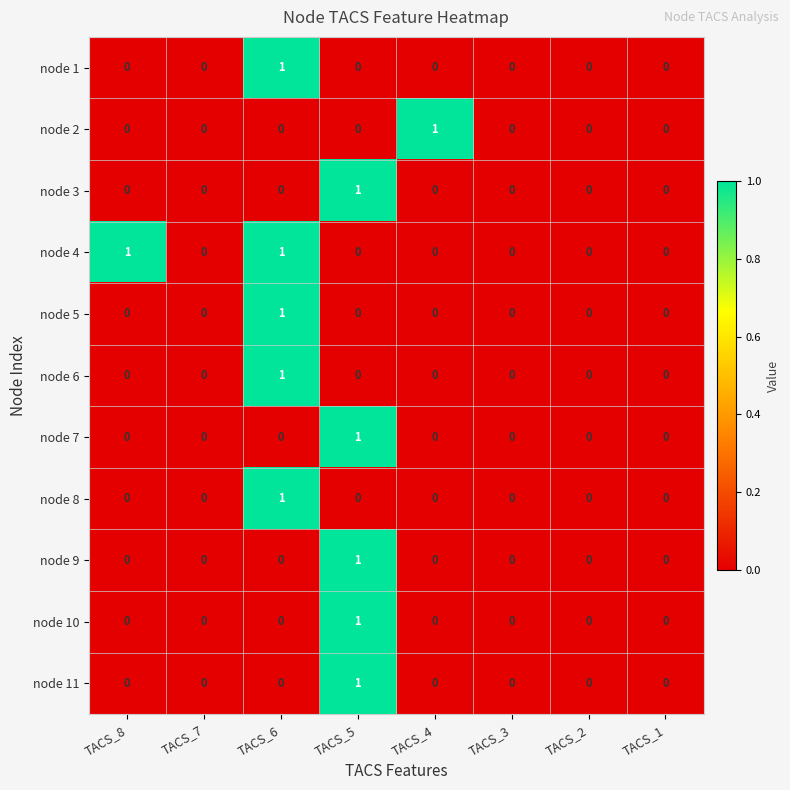

Which series has the largest total across all categories?

node 4